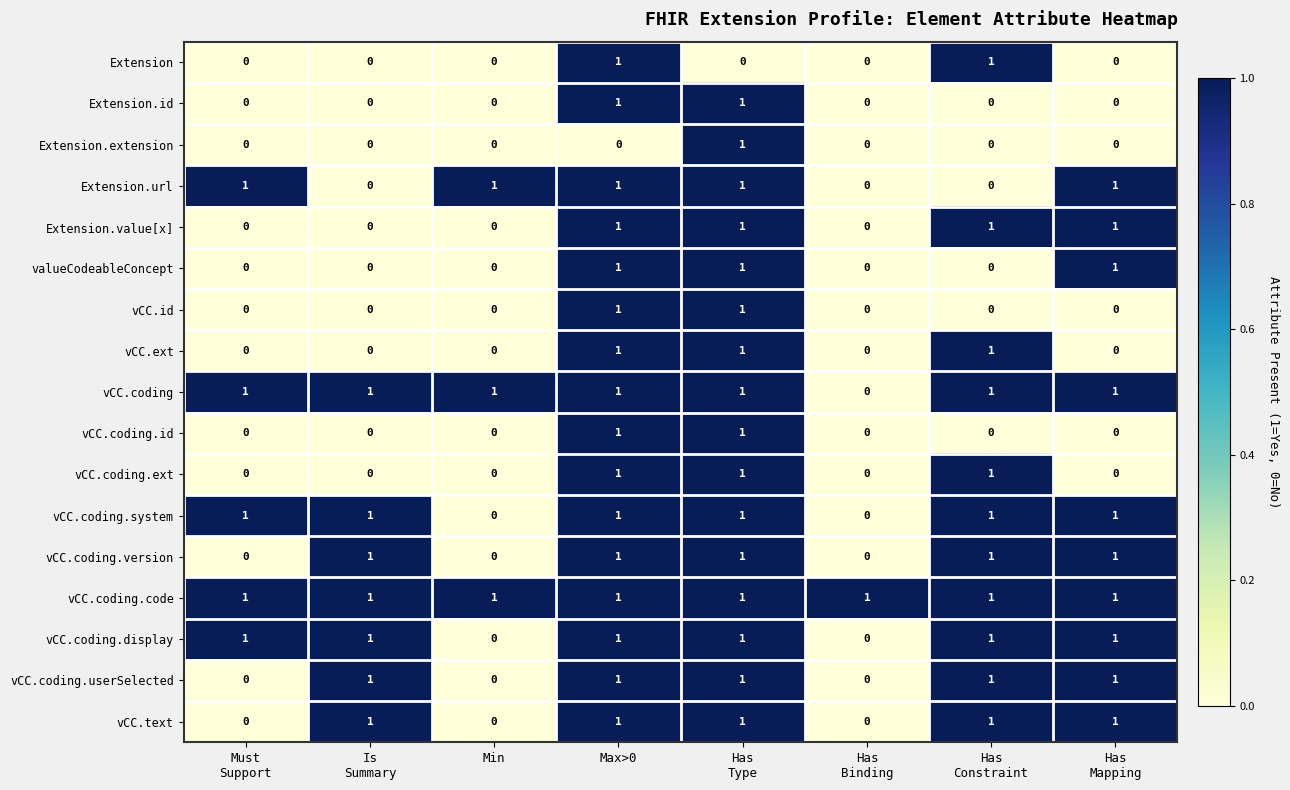

What is the maximum value shown in the chart?

1